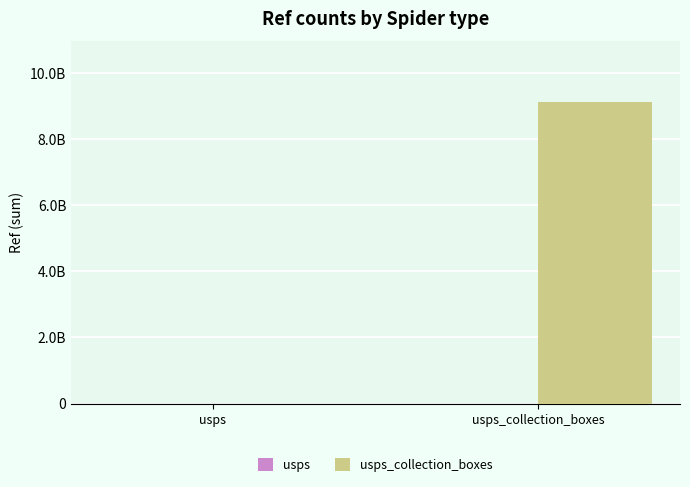

Does the chart contain stacked bars?

No